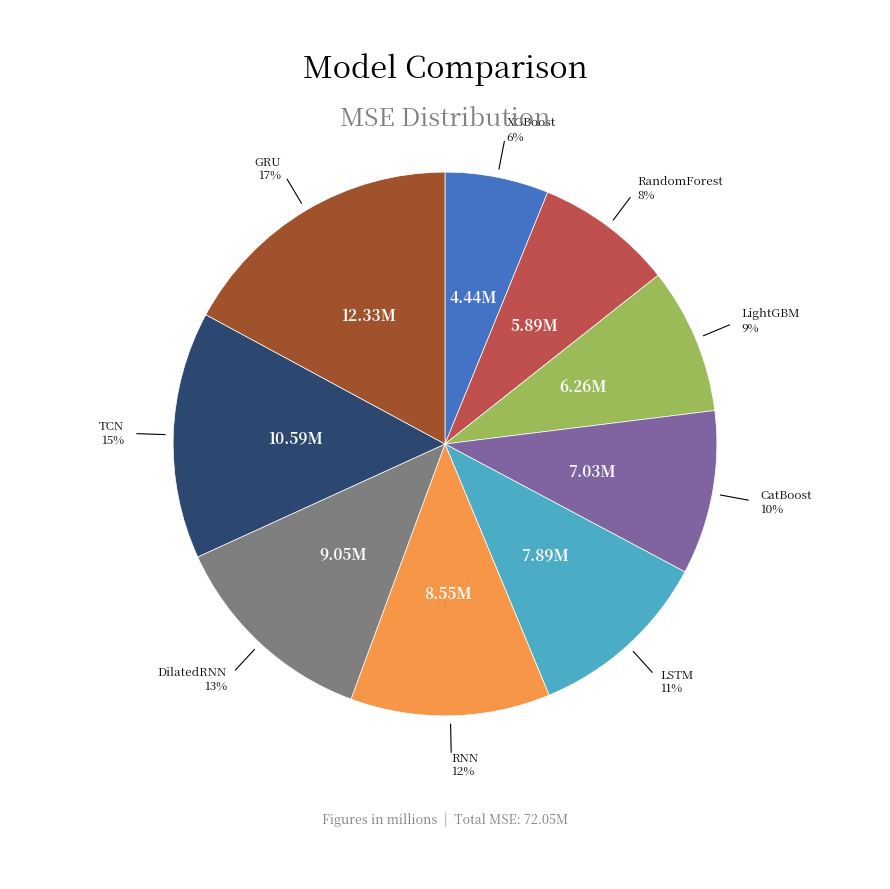

To the nearest percent, what is the difference between the largest and smallest slice percentages?

11%